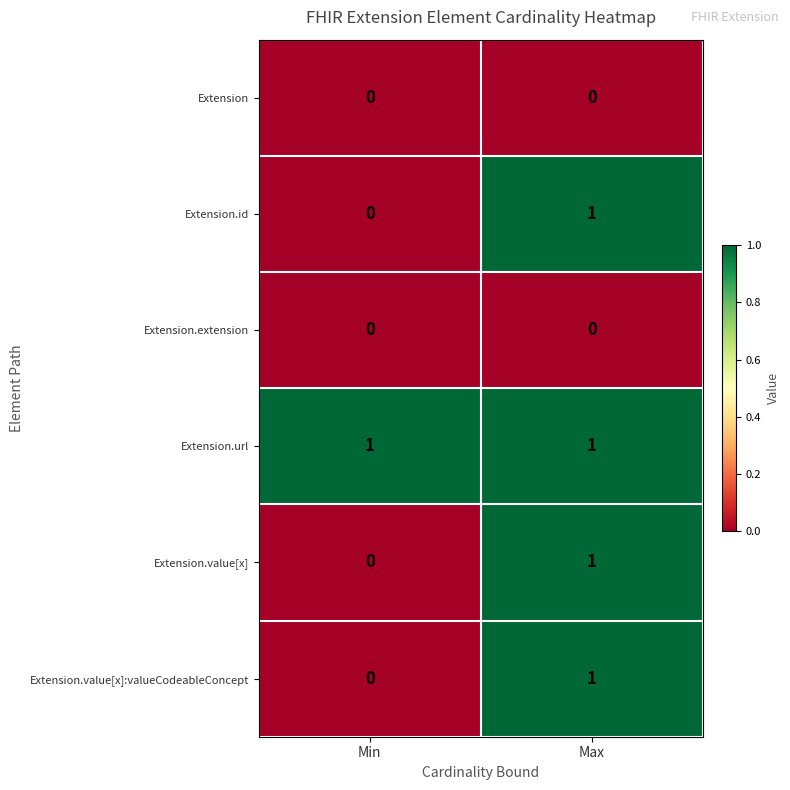

Reading left to right, transcribe all the data shown in this chart.

Extension: 0	0
Extension.id: 0	1
Extension.extension: 0	0
Extension.url: 1	1
Extension.value[x]: 0	1
Extension.value[x]:valueCodeableConcept: 0	1